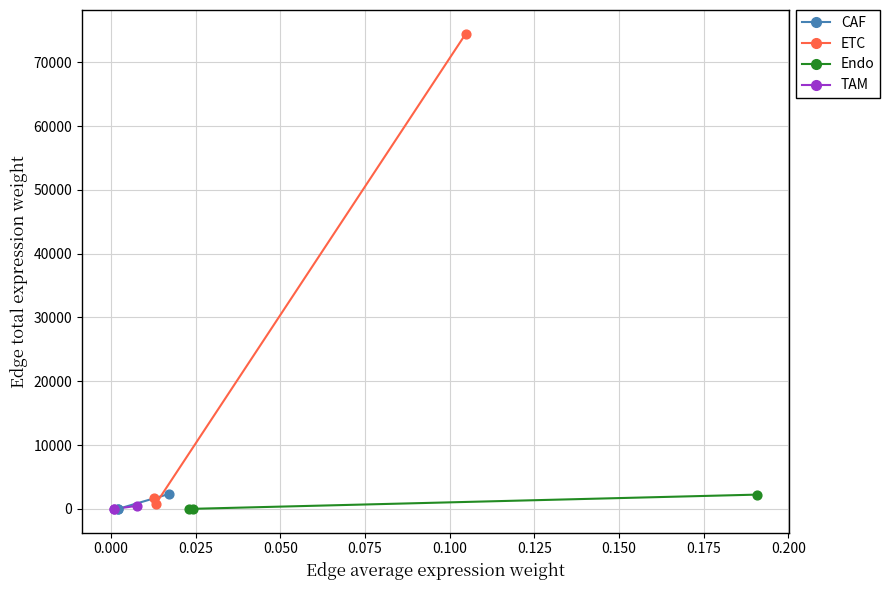

What are all the series names shown in the legend?

CAF, ETC, Endo, TAM